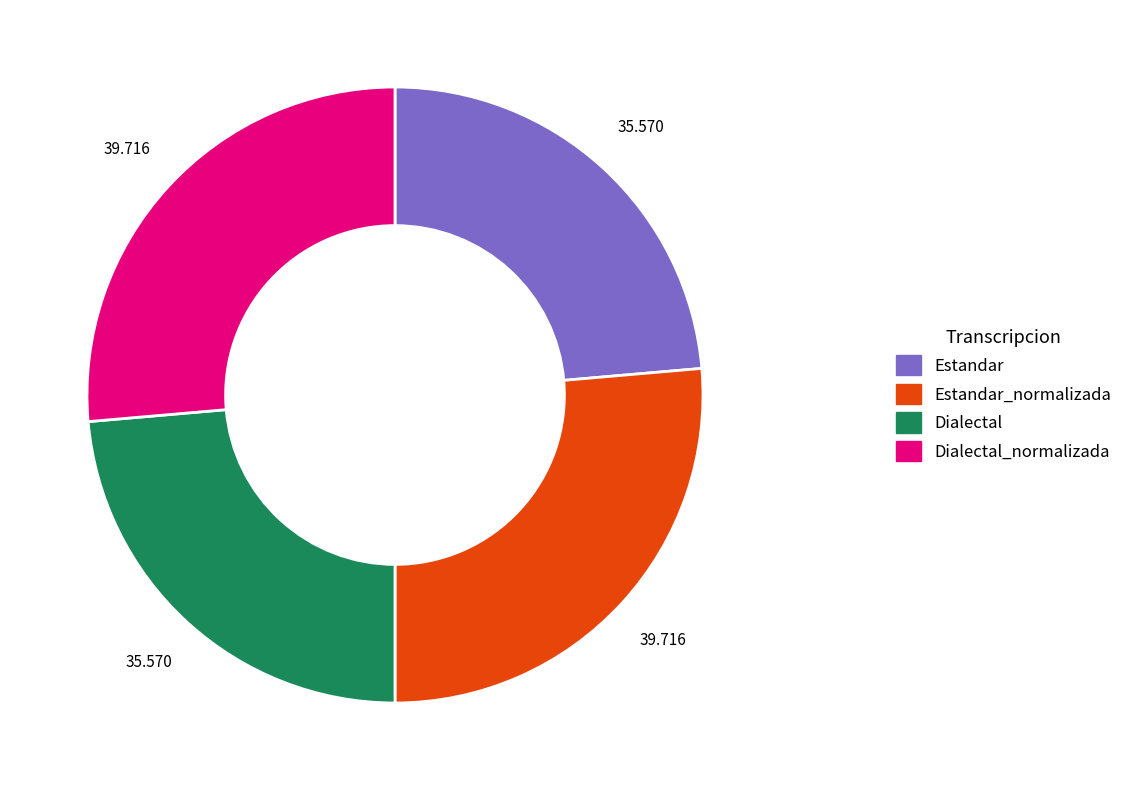

True or false: Estandar accounts for 9% of the total.

False